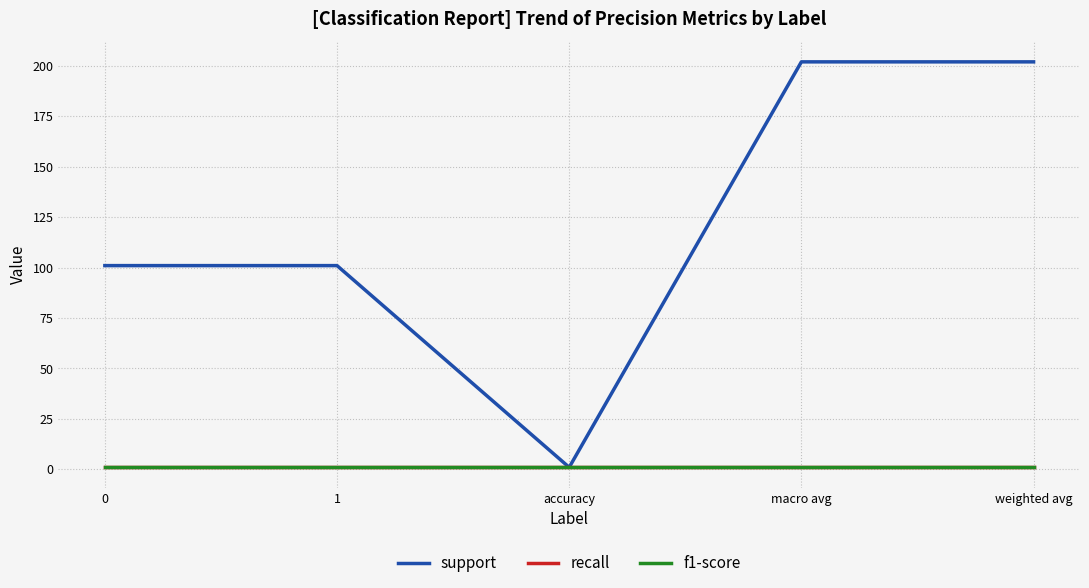

True or false: support and recall cross at least once.

False